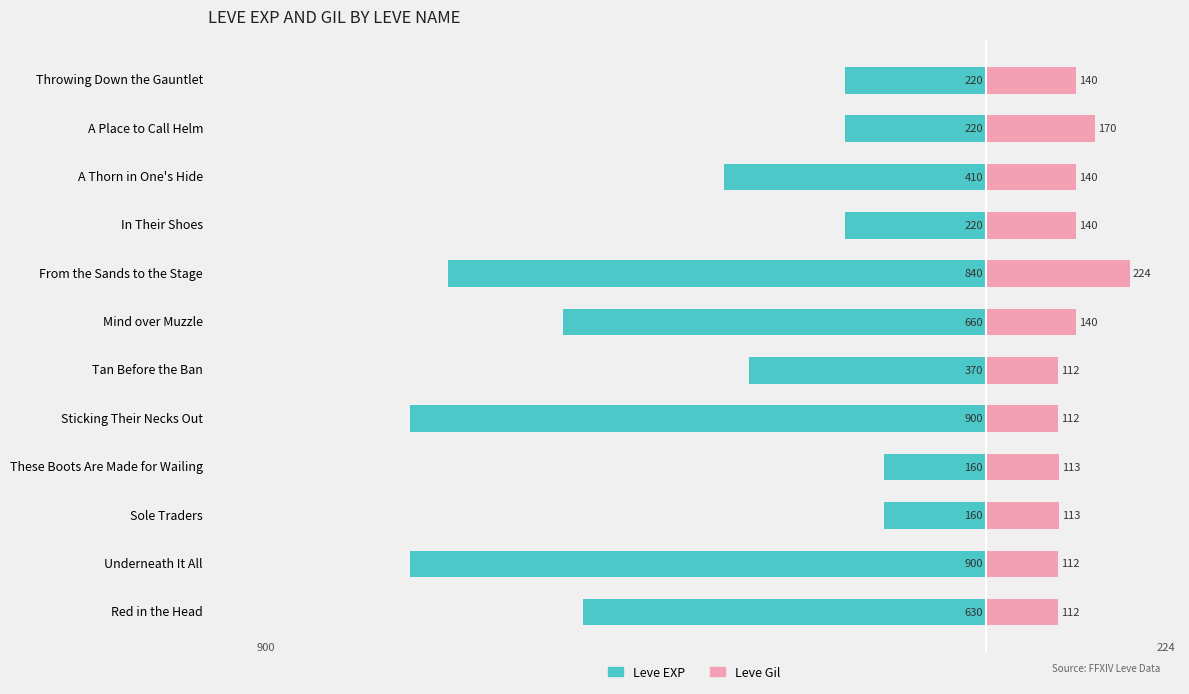

What position from the left is Throwing Down the Gauntlet?

12